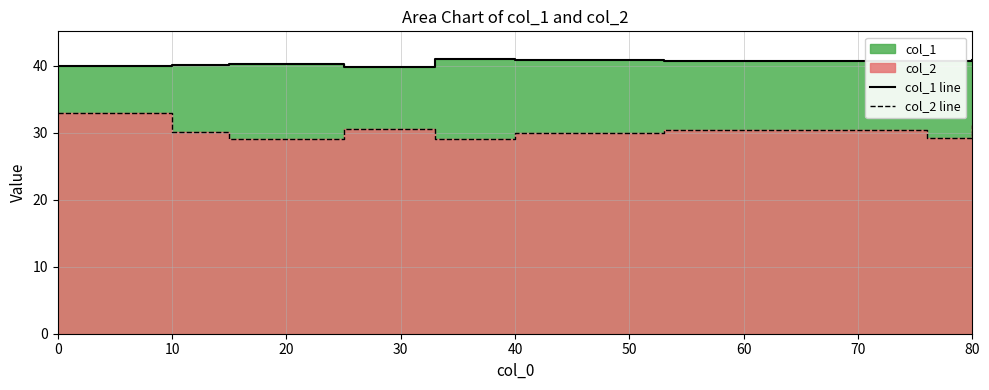

Which series has the largest range (max minus min)?

col_2 line